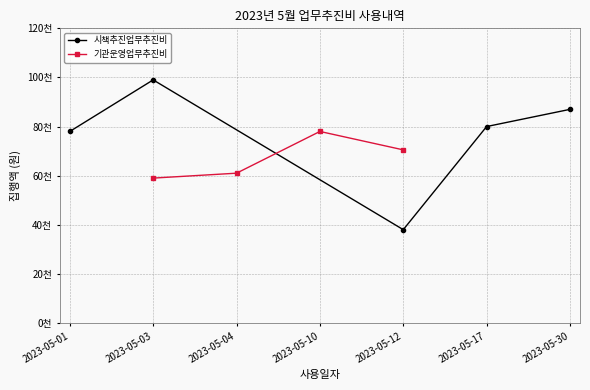

Between 2023-05-17 and 2023-05-01, which is larger?

2023-05-17